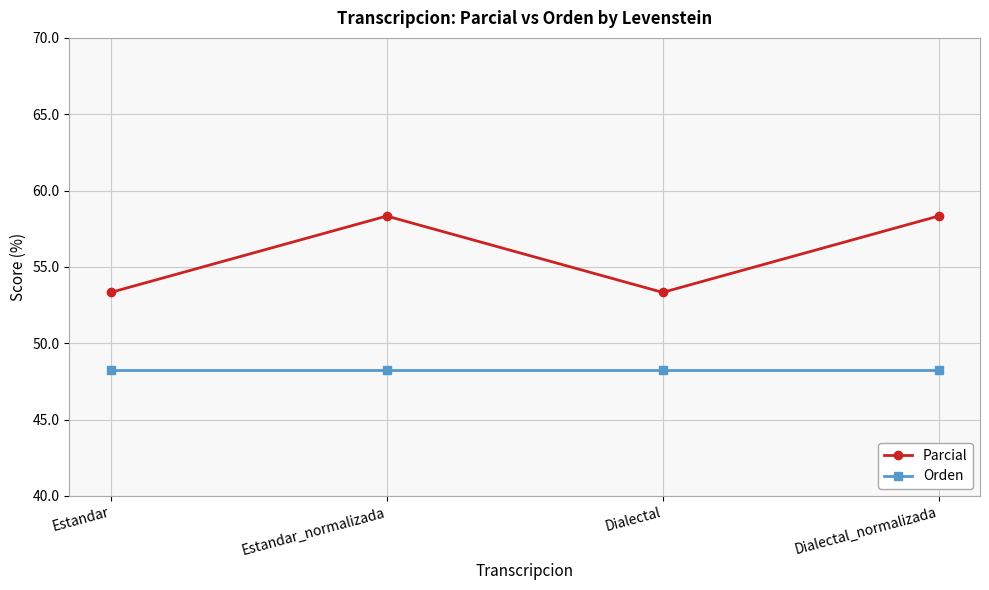

What is the lowest value of the Parcial series?

53.3